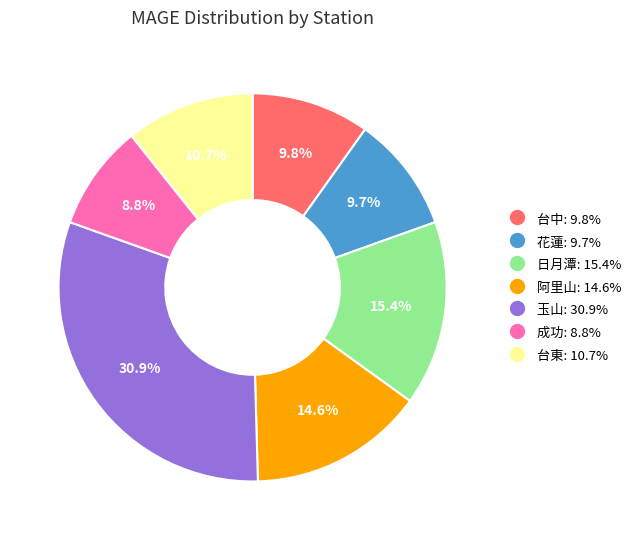

True or false: 台中 accounts for 24% of the total.

False